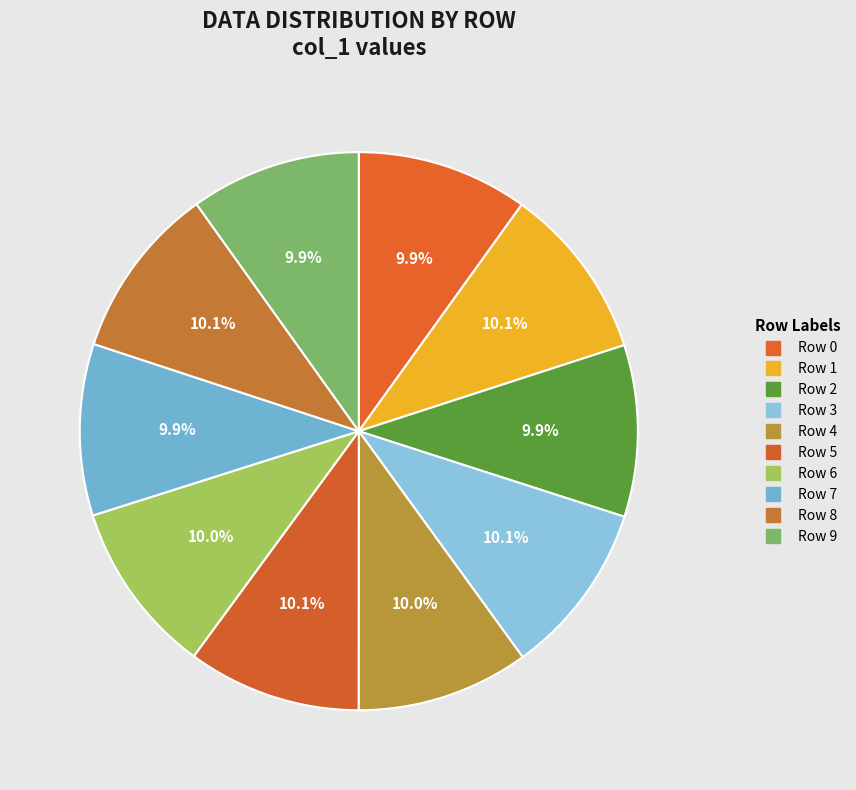

What is the ratio of the value at Row 9 to the value at Row 8?

1.0